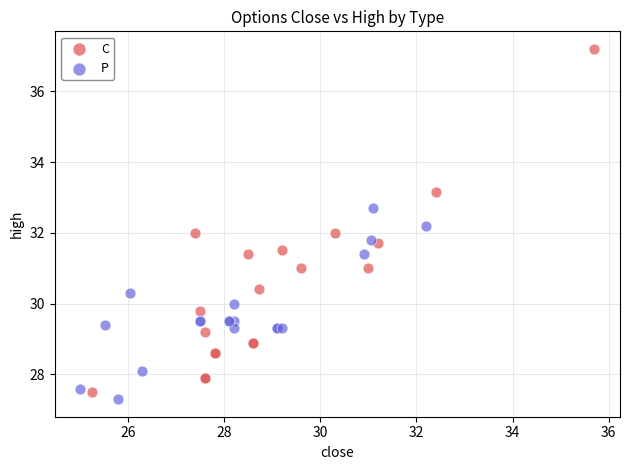

Which series reaches the minimum Y coordinate?

P